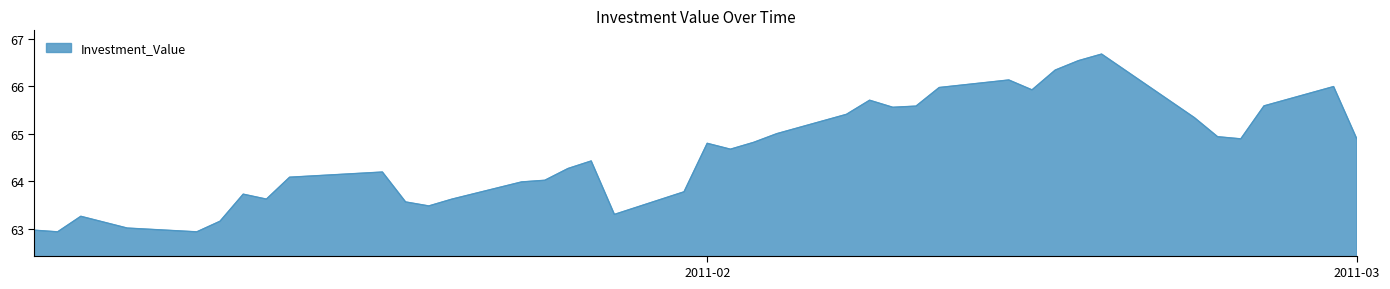

What is the maximum value shown in the chart?

66.7